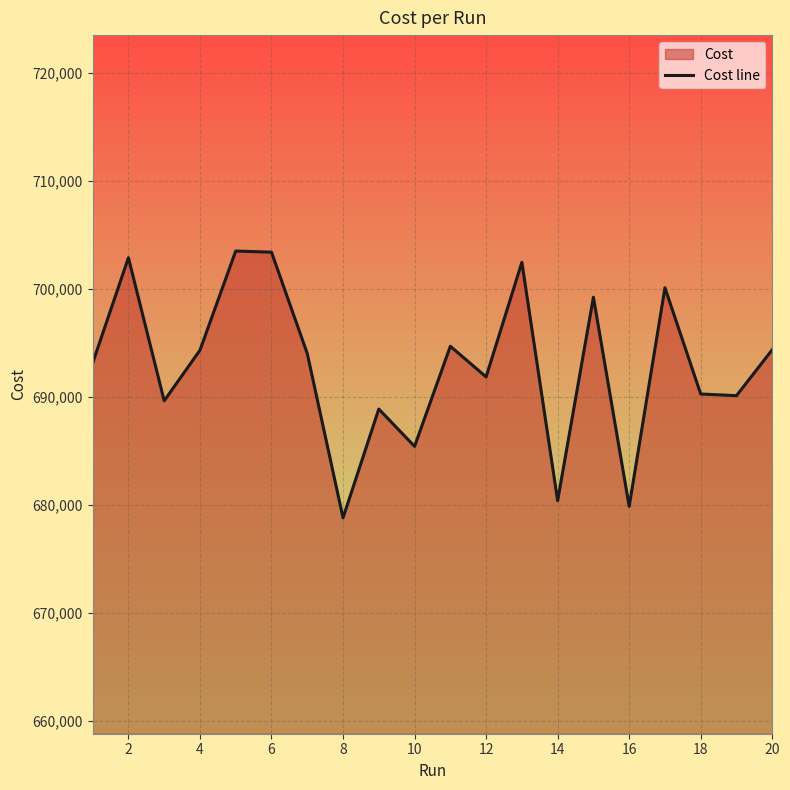

What is the difference between the maximum and minimum values?

24708.0